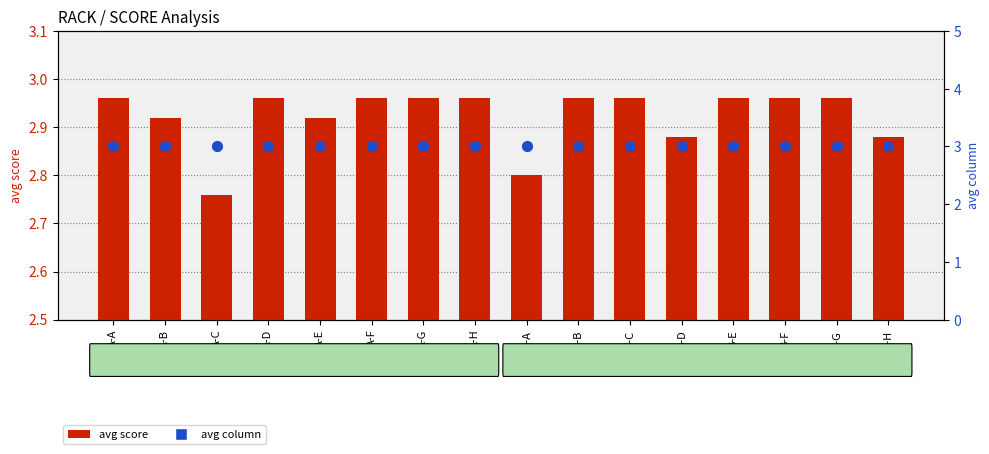

At how many categories does at least one series exceed 2?

16